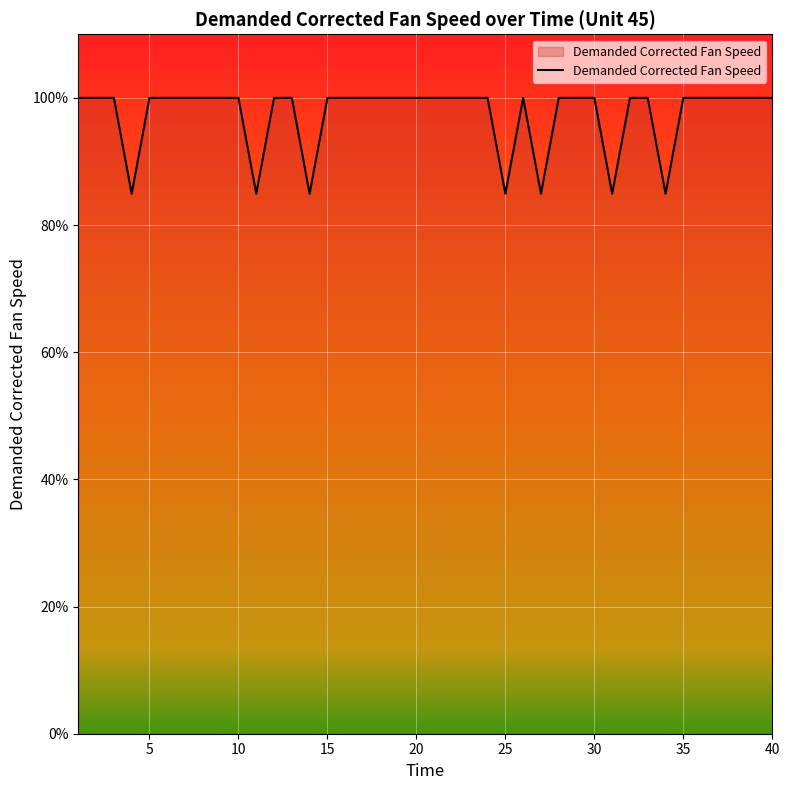

What is the difference between the second highest and second lowest values?

15.1